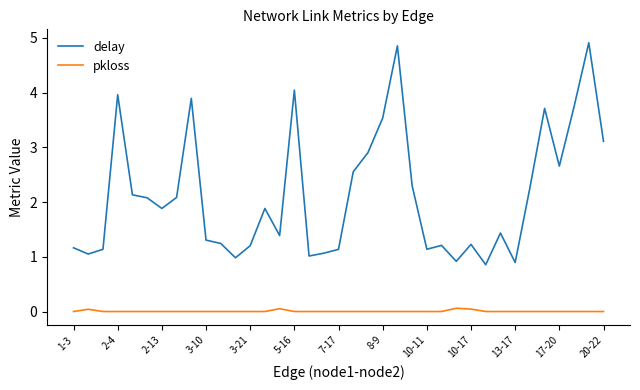

Which series has the largest total across all categories?

delay